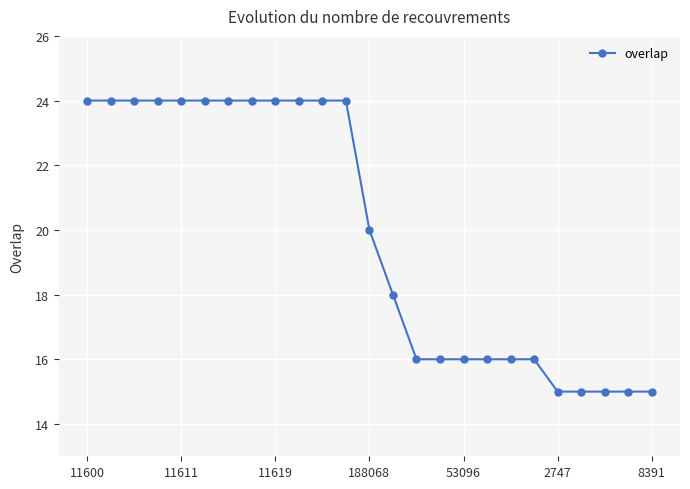

What is the maximum value shown in the chart?

24